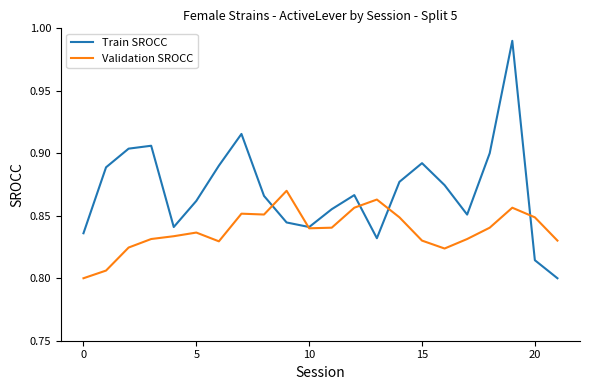

How many lines are shown in the chart?

2